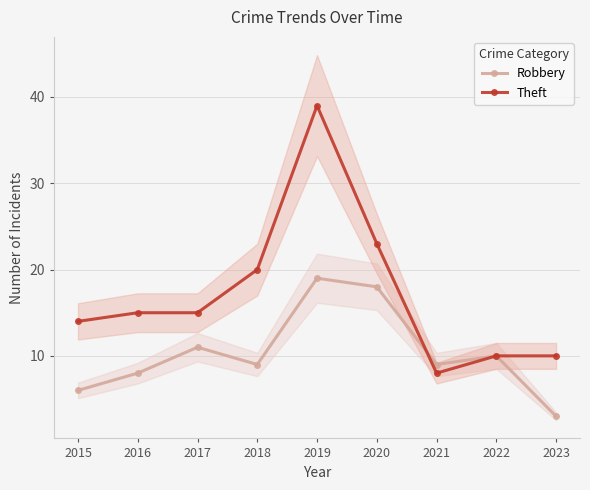

Between 2015 and 2022, which is larger?

2022